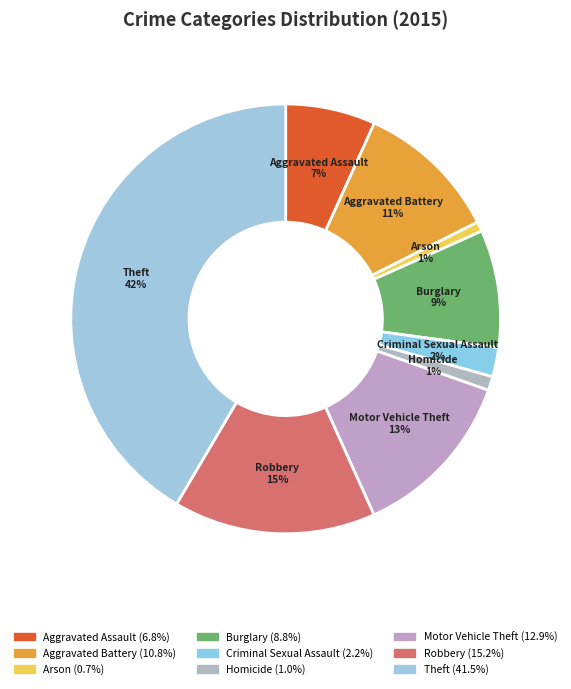

To the nearest percent, what is the difference between the Aggravated Battery and Theft slice percentages?

31%